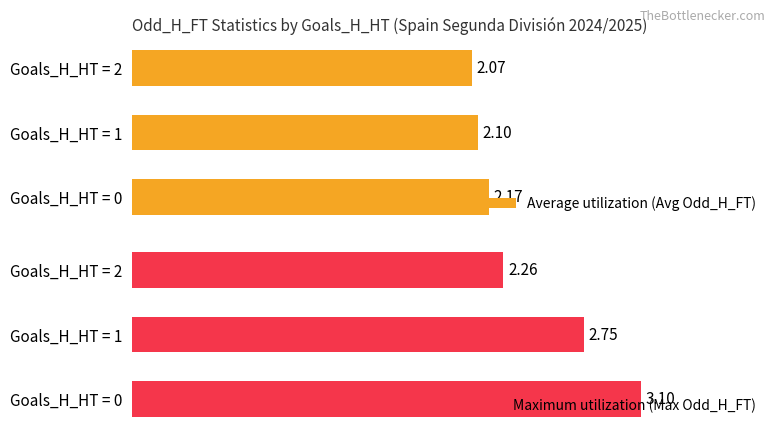

Where is Maximum utilization (Max Odd_H_FT) nearest to the value 2?

Goals_H_HT = 2